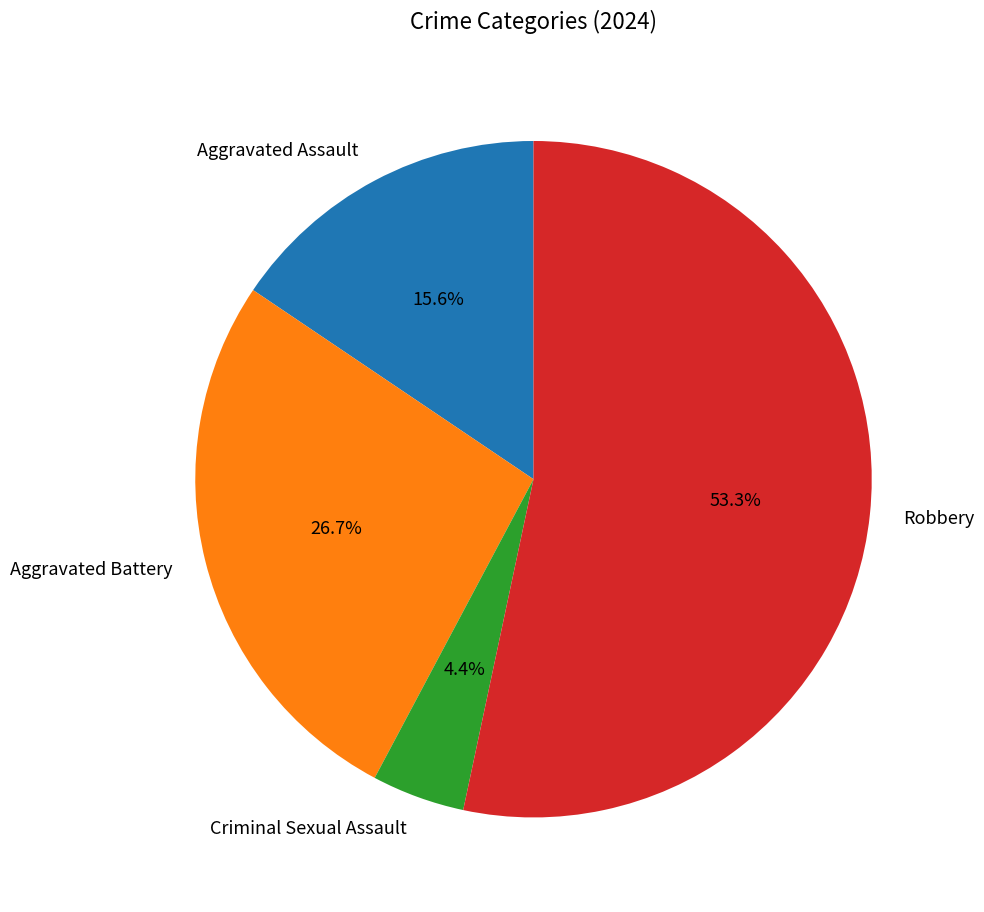

Approximately how many times larger is the value at Robbery compared to Aggravated Assault?

3.4